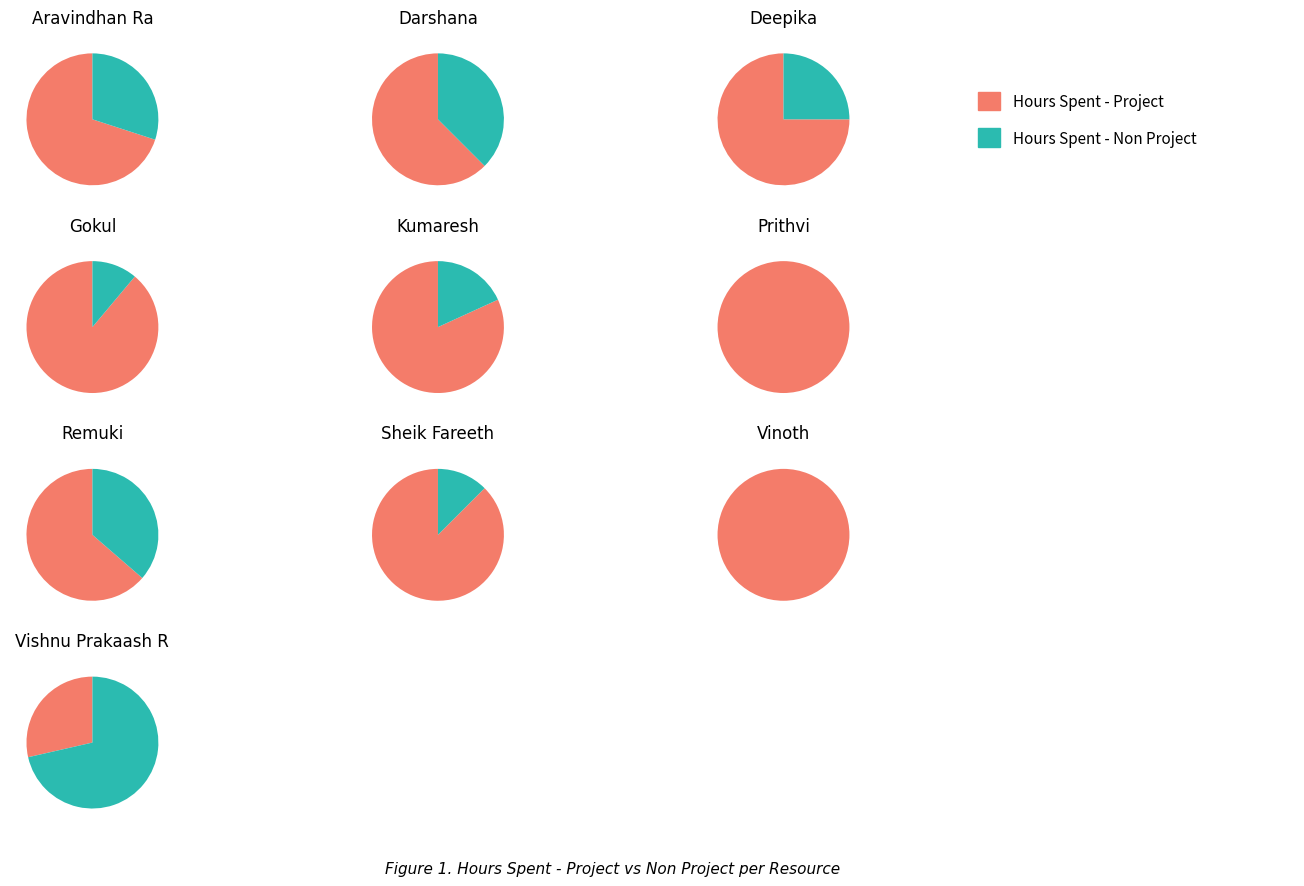

Is it true that Prithvi is 13% of the pie?

False